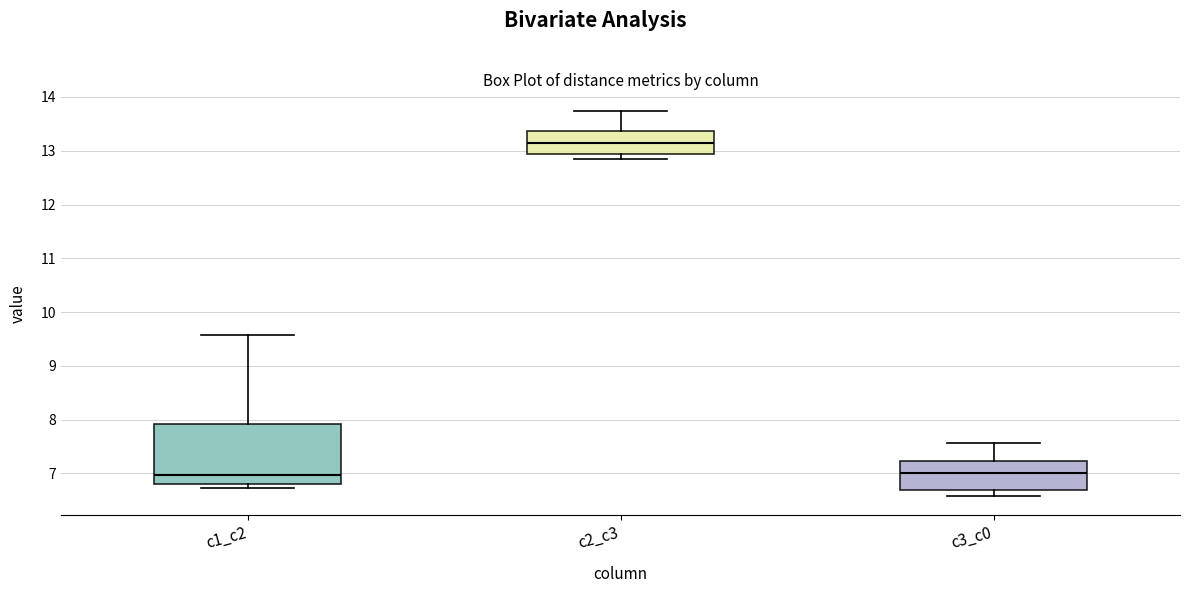

Reading left to right, read every box against the y-axis: the position of its median line, the range the box covers, and the ends of its whiskers. The values are not printed on the chart, so give them approximately, as read against the axis.

c1_c2: median 7.0, box 6.8 to 7.9, whiskers 6.7 to 9.6
c2_c3: median 13.1, box 12.9 to 13.4, whiskers 12.8 to 13.7
c3_c0: median 7.0, box 6.7 to 7.2, whiskers 6.6 to 7.6